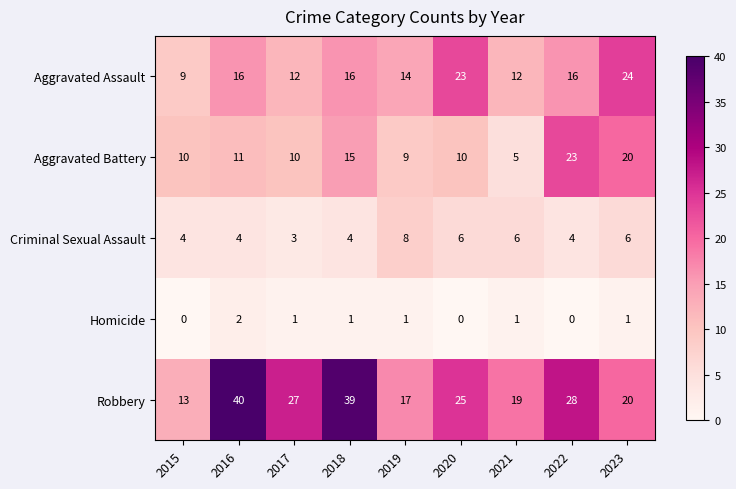

What is the highest value of the Criminal Sexual Assault series?

8